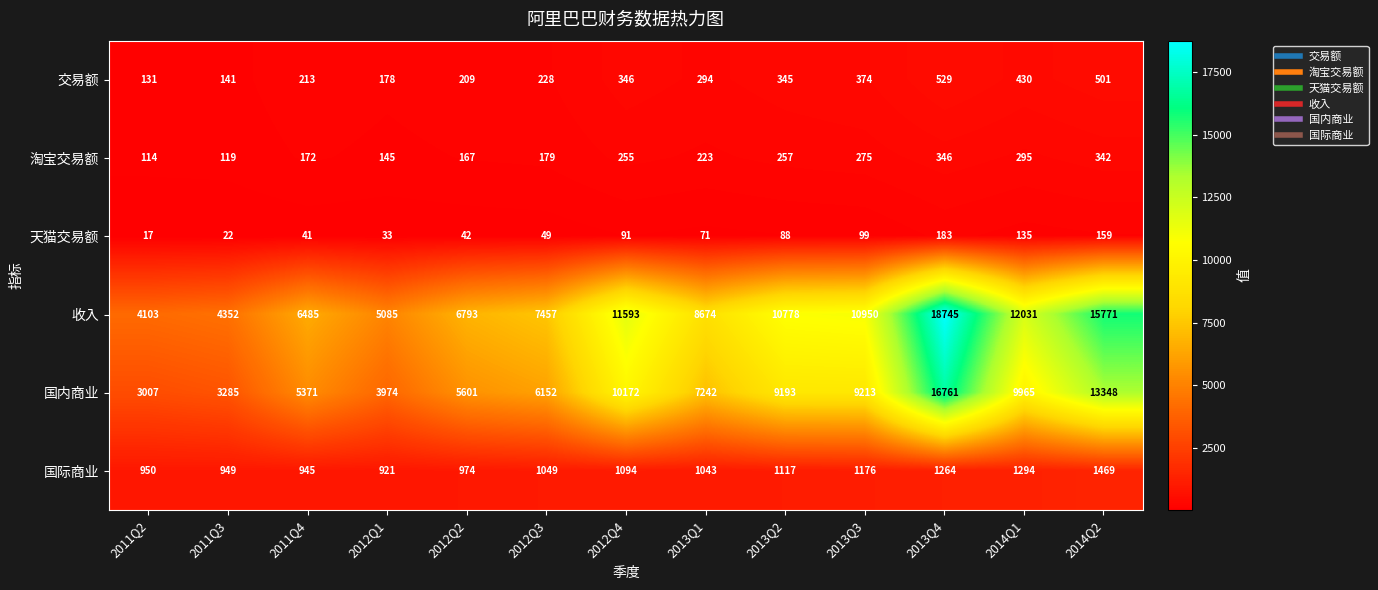

Which series has the widest spread of values?

收入